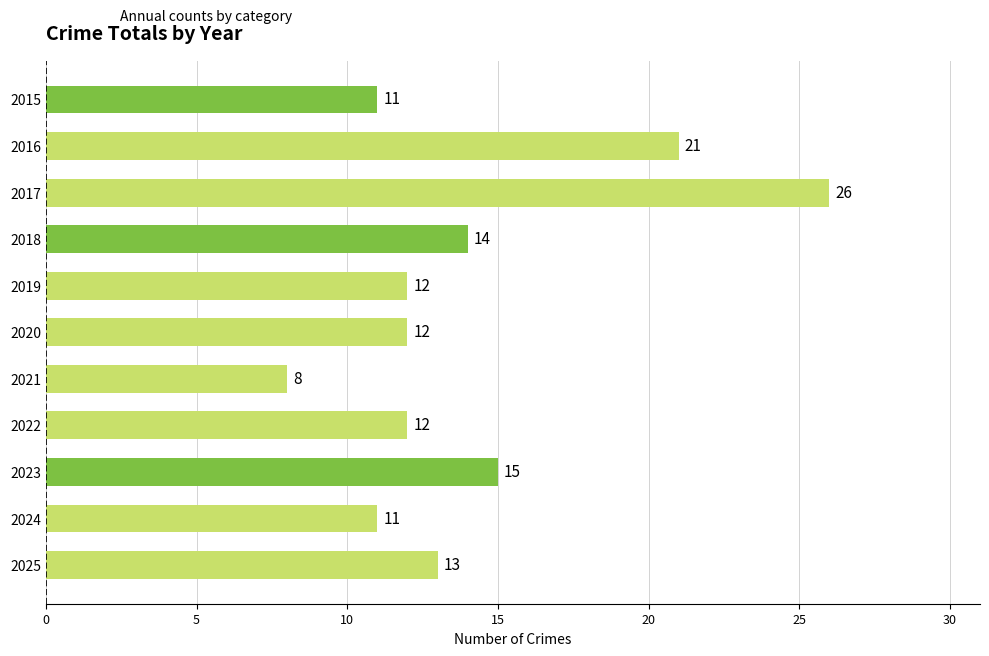

What is the average value?

14